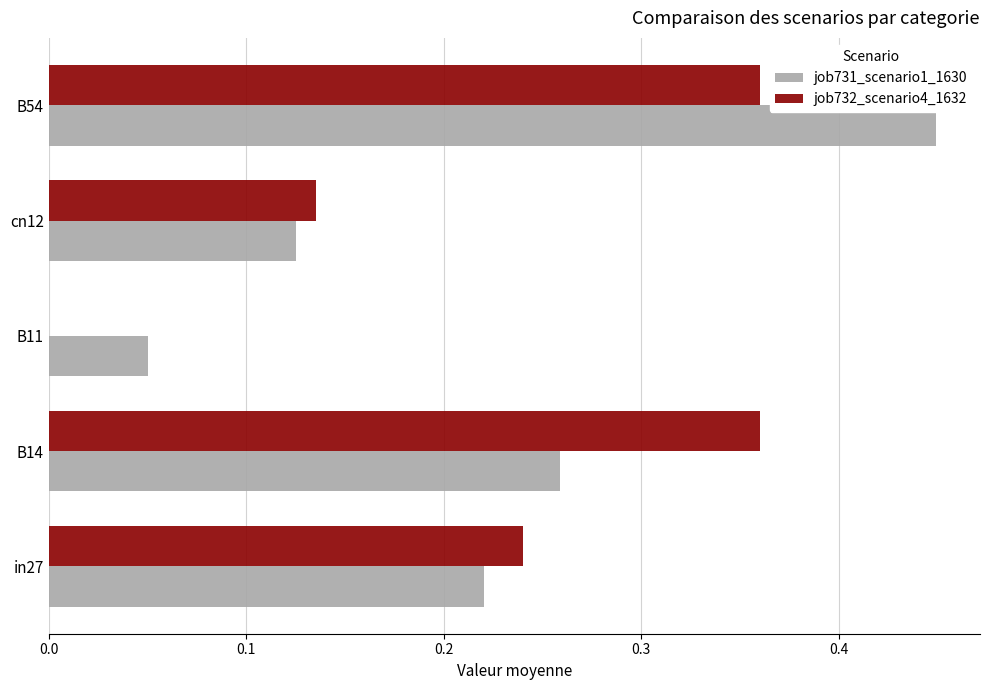

At which category is the sum across all series the highest?

B54